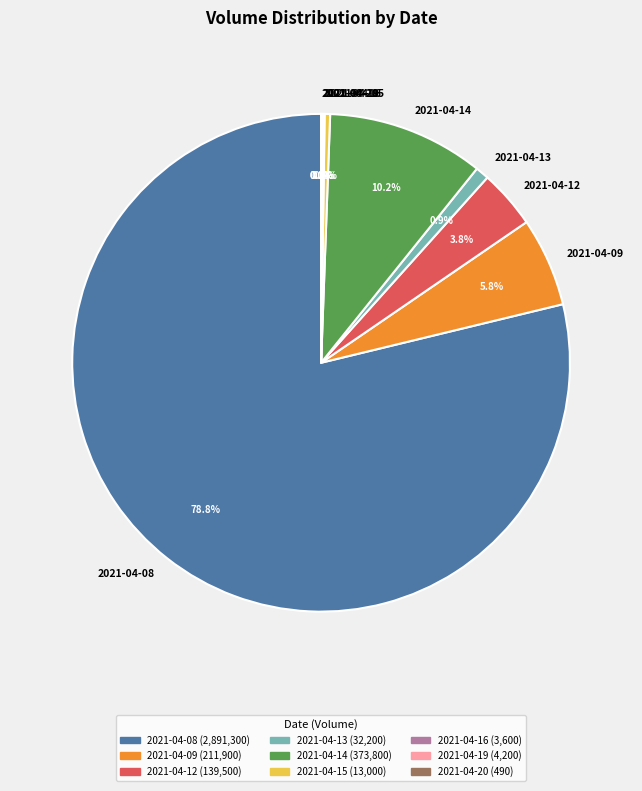

To the nearest percent, what is the difference between the 2021-04-08 and 2021-04-15 slice percentages?

78%